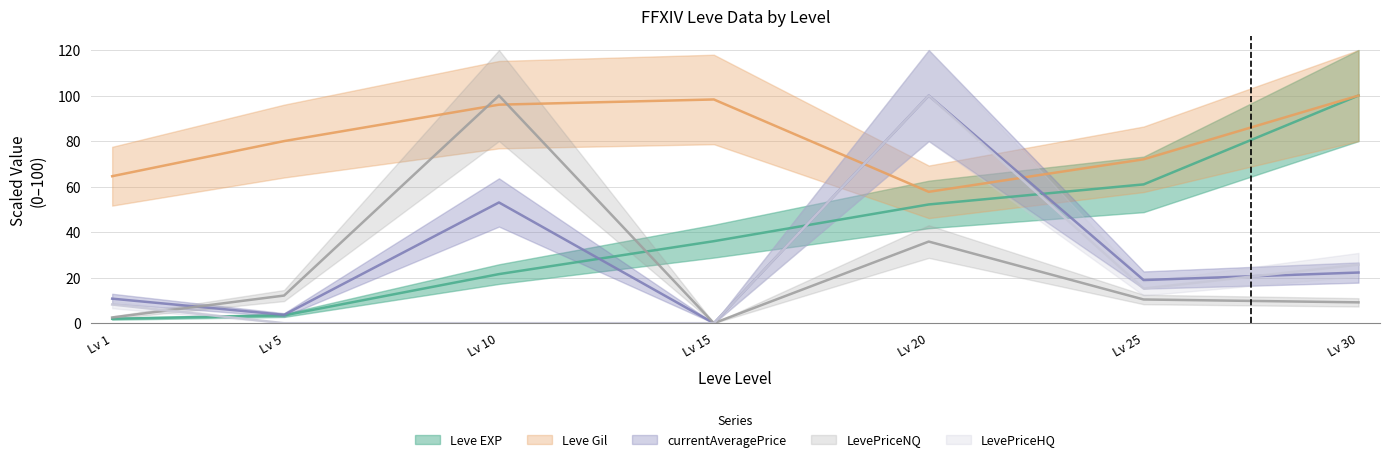

What is the value of the Leve Gil point at the 3rd from the left?

96.0